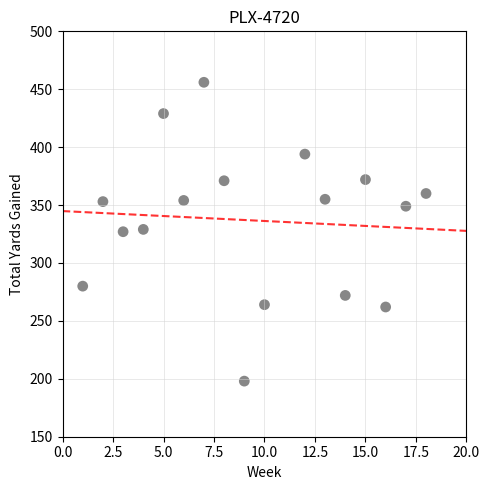

What is the range of X values (max minus min)?

17